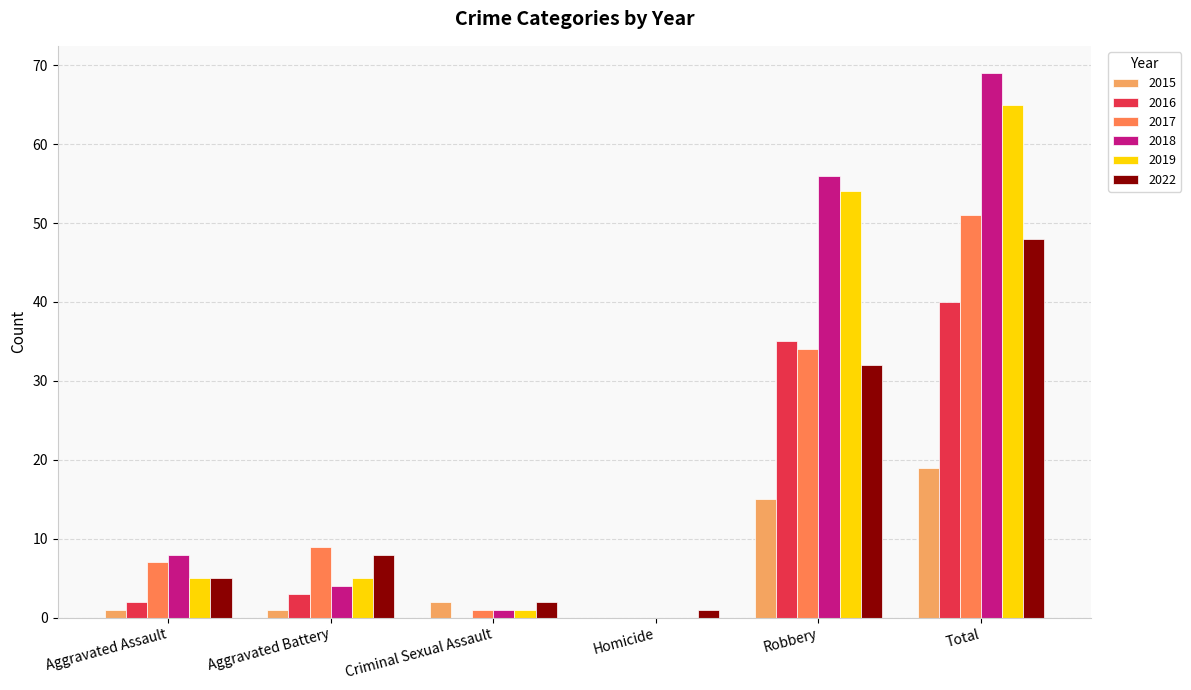

Which series has the largest range (max minus min)?

2018